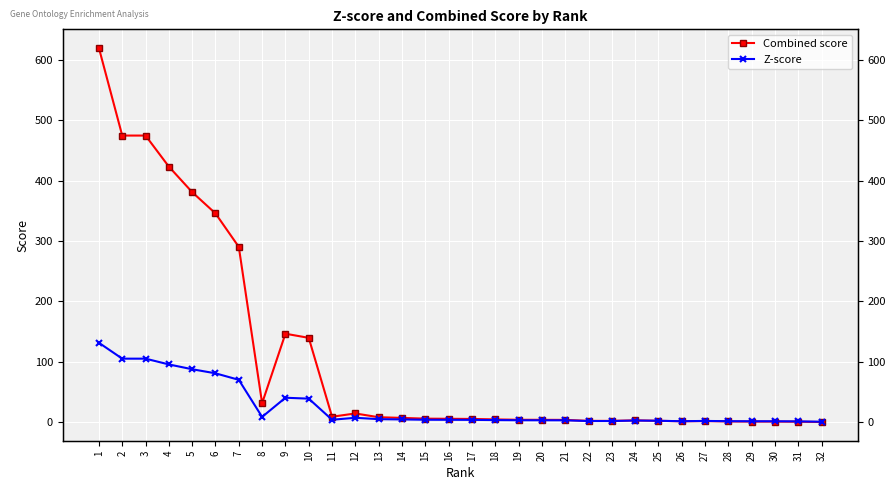

The Combined score series shows 2.1 at 22. True or false?

True